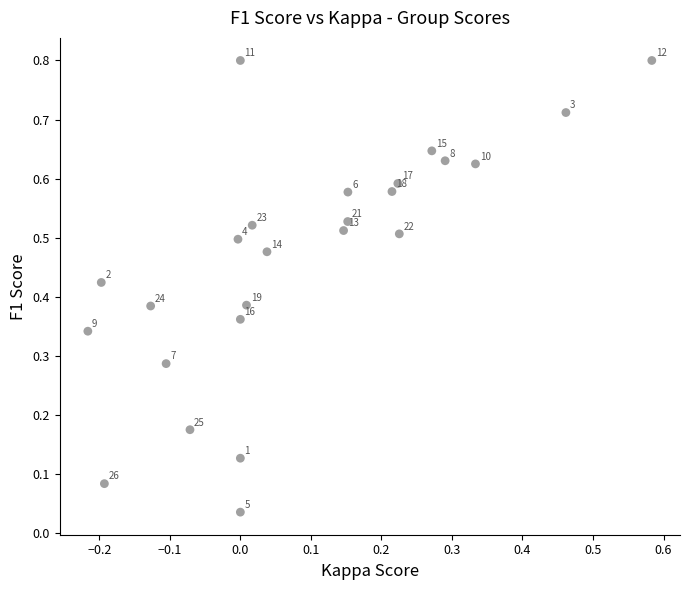

What is the range of Y values (max minus min)?

0.8